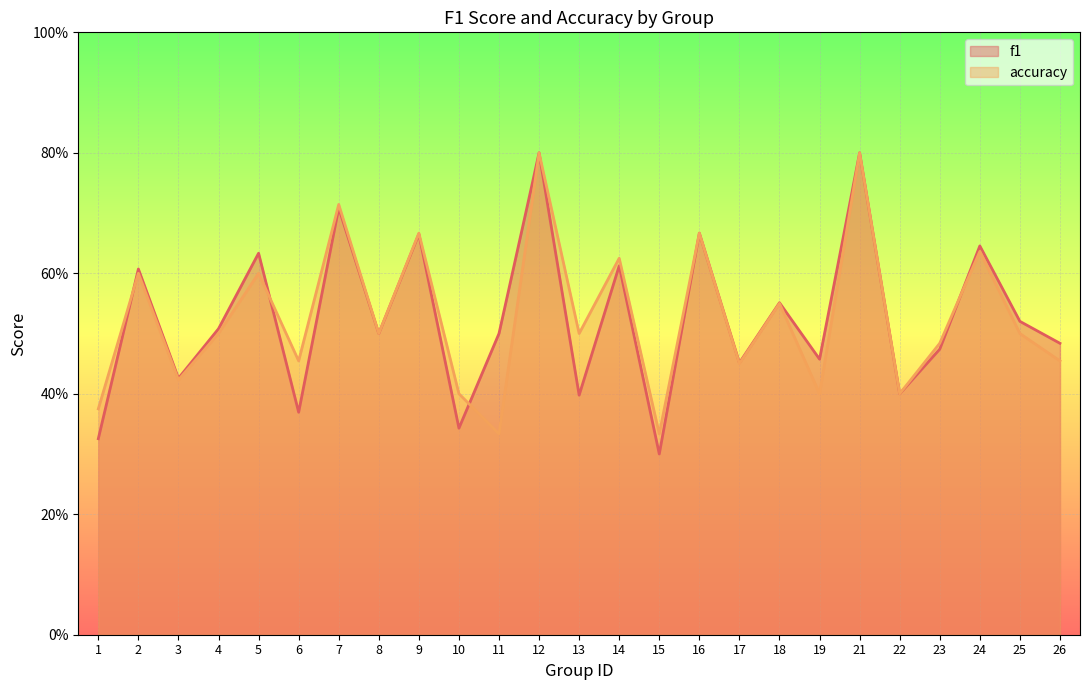

At 11, list the series in order from largest to smallest.

f1, accuracy